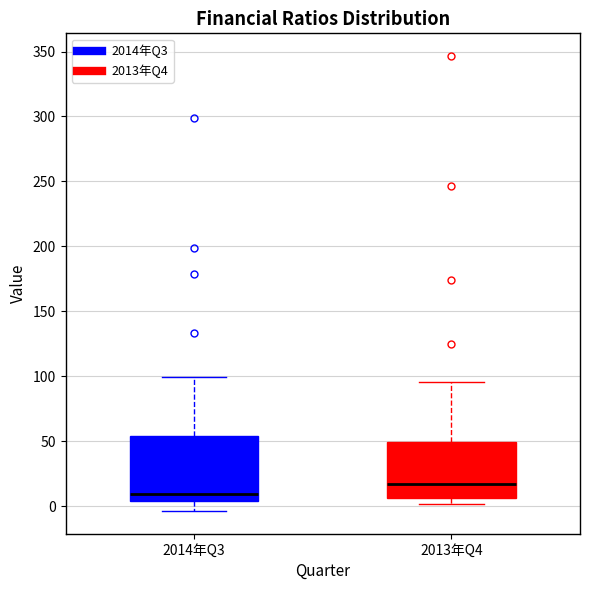

Reading left to right, read every box against the y-axis: the position of its median line, the range the box covers, and the ends of its whiskers. The values are not printed on the chart, so give them approximately, as read against the axis.

2014年Q3: median 10, box 5 to 55, whiskers -5 to 100
2013年Q4: median 15, box 5 to 50, whiskers 0 to 95